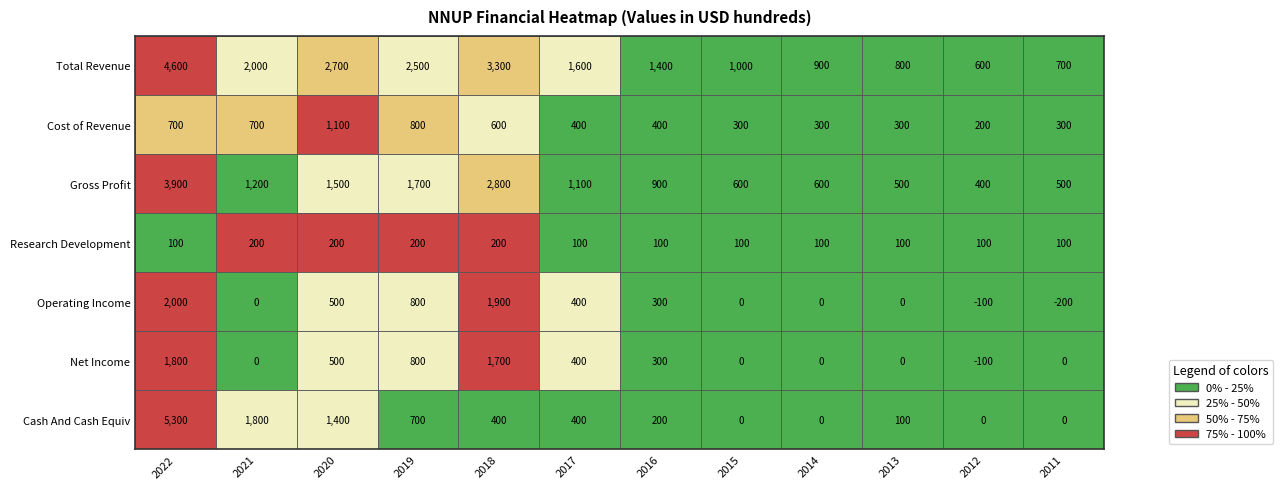

Between 2022 and 2018, which series saw the biggest shift?

Cash And Cash Equiv